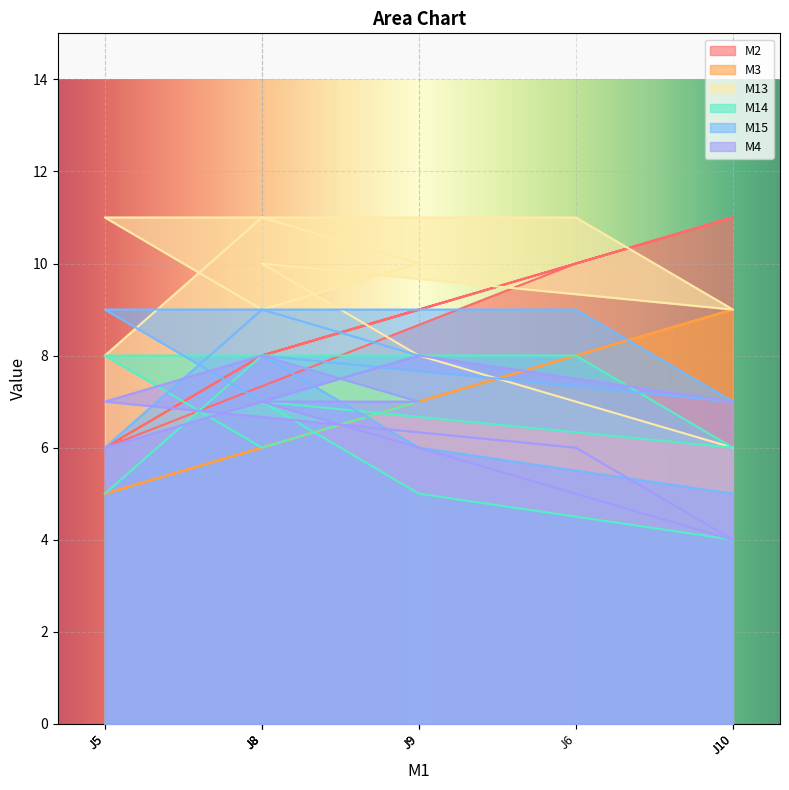

Is it true that M2 equals 10 at J6?

True